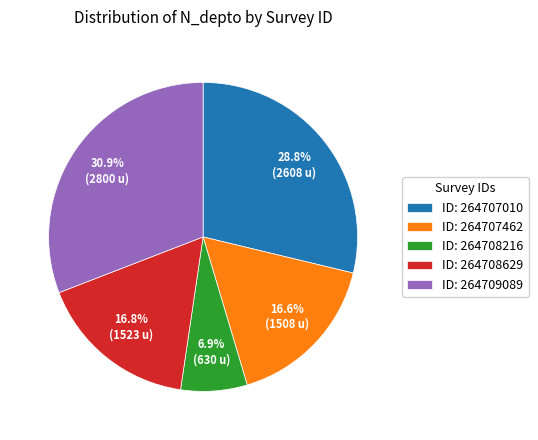

Approximately how many times larger is the value at ID: 264708216 compared to ID: 264707462?

0.4